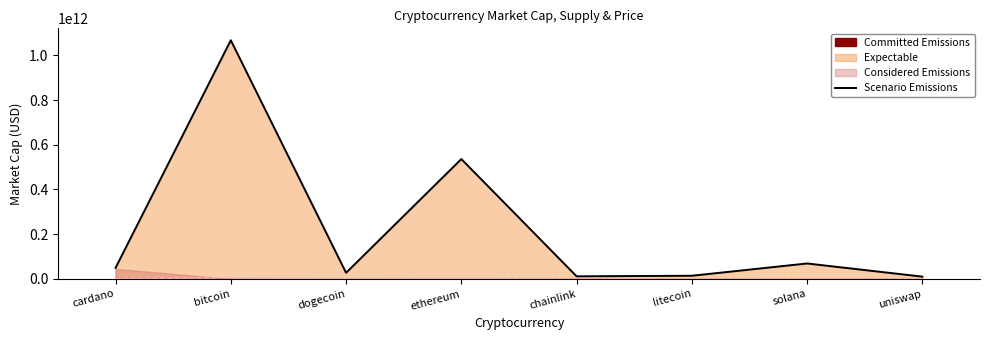

How many values exceed 49363762650?

3